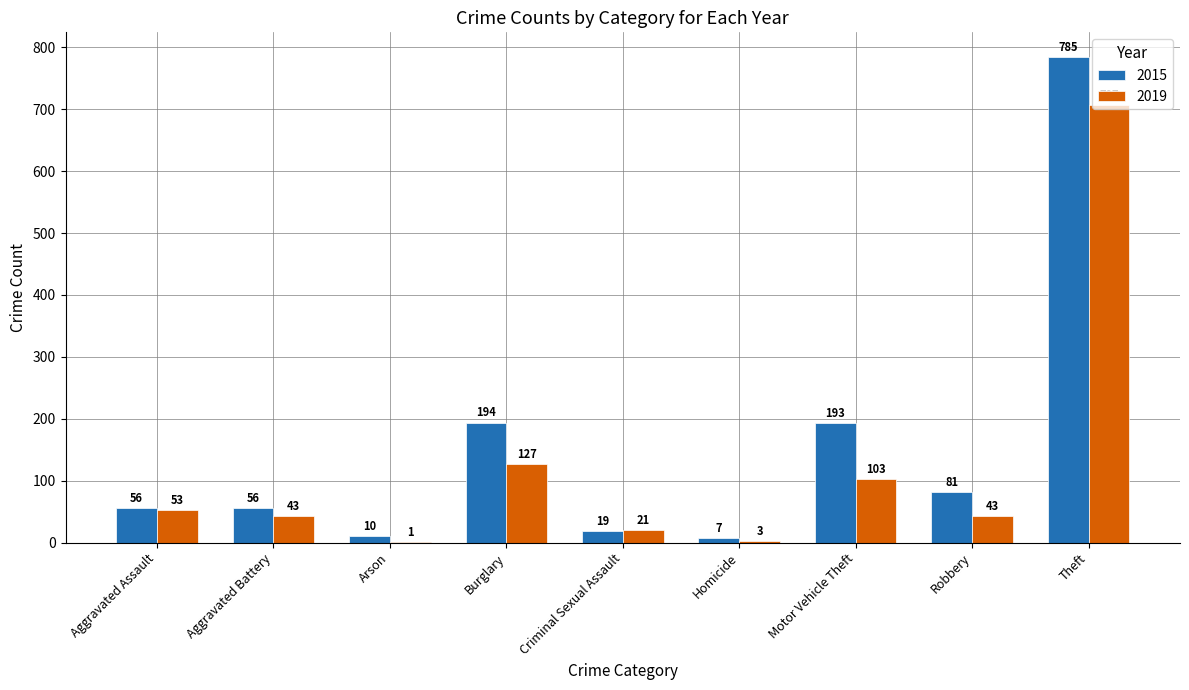

What are all the series names shown in the legend?

2015, 2019